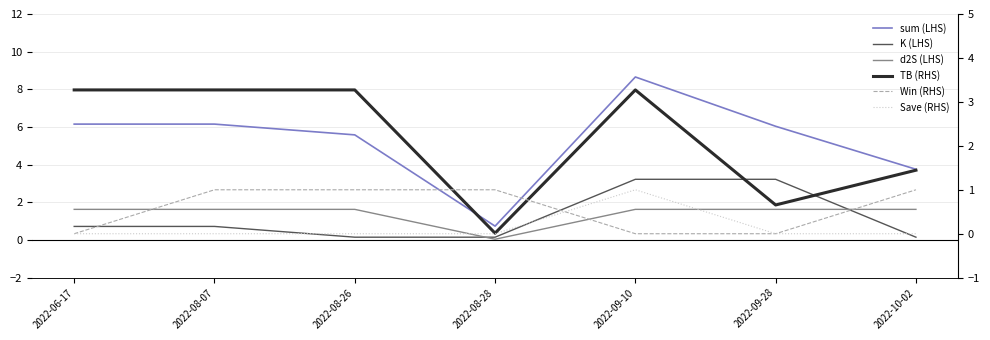

Between 2022-09-28 and 2022-10-02, which series saw the biggest shift?

K (LHS)